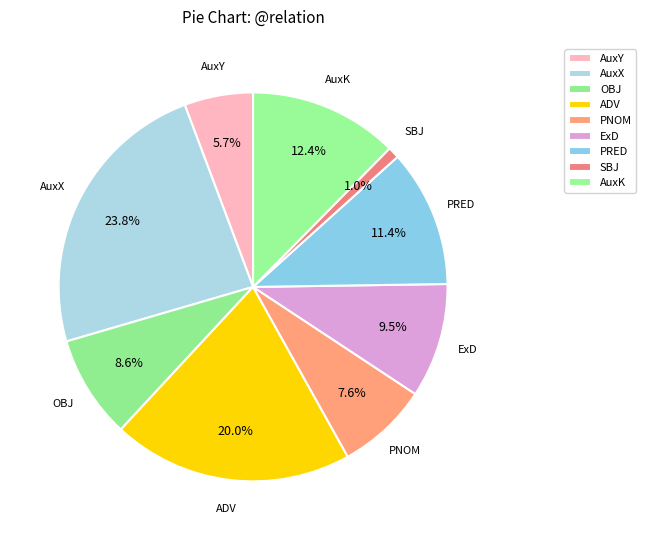

Count the number of slices in the pie.

9